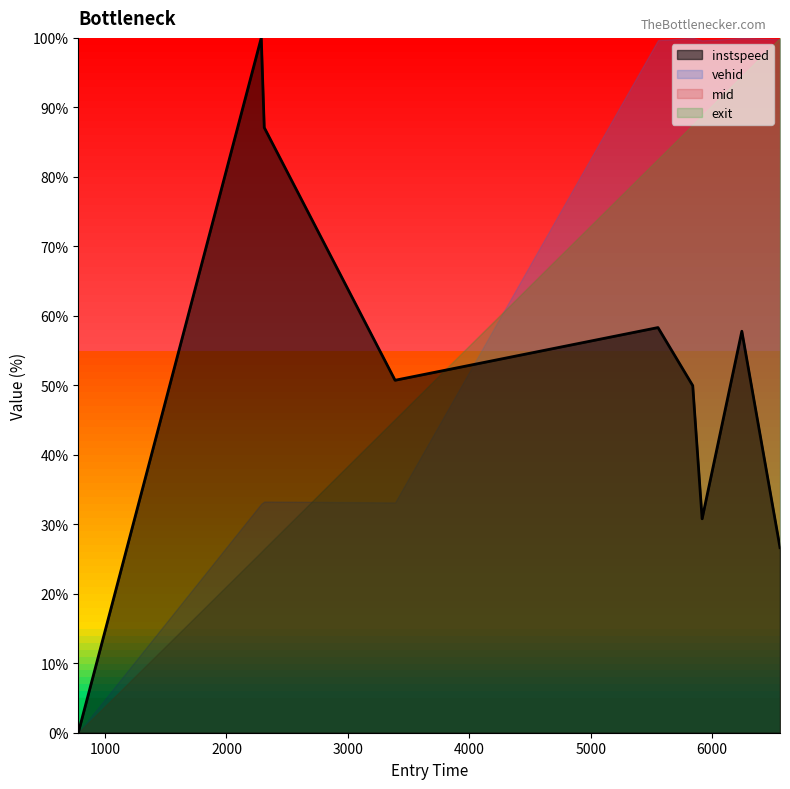

Rank the categories by value from lowest to highest.

778.9877195541127, 6559.993574895243, 5918.383045337738, 5841.127578299373, 3388.756339293172, 6245.565081995672, 5554.726858345002, 2311.1267968737675, 2286.3522333323604